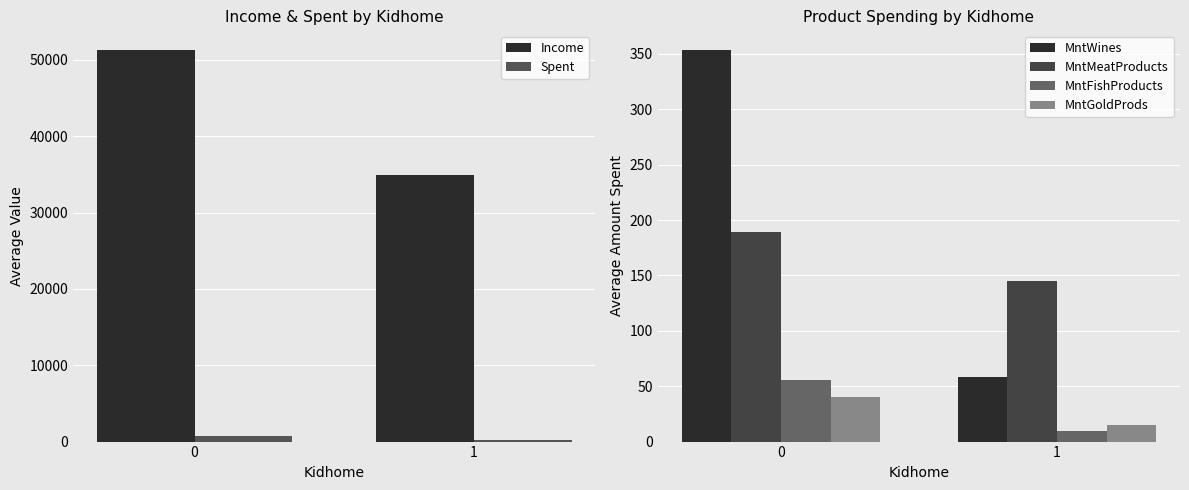

Rank the series by their maximum value, from highest to lowest.

Income, Spent, MntWines, MntMeatProducts, MntFishProducts, MntGoldProds